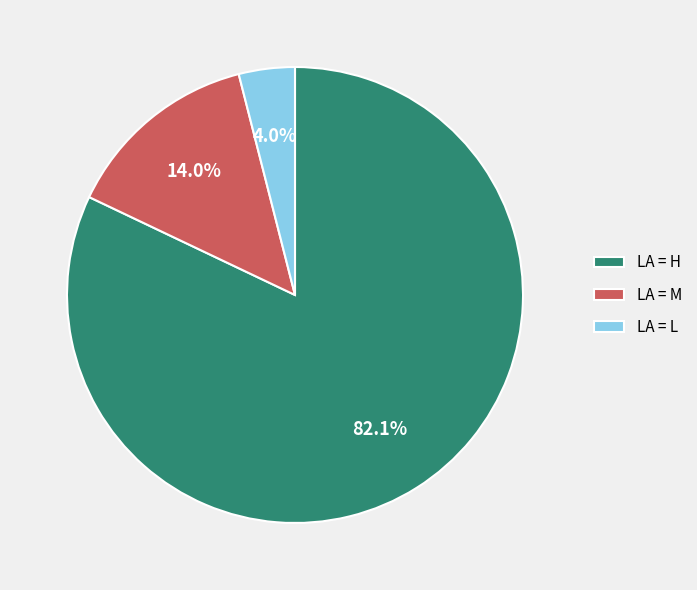

Which has a higher value, LA = M or LA = L?

LA = M